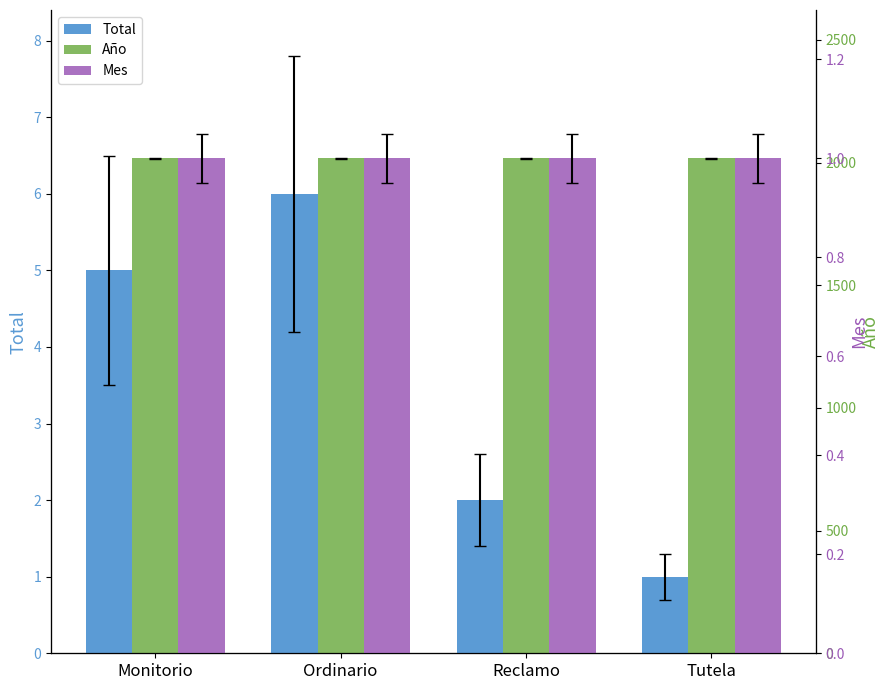

Is it true that Mes equals 0 at Ordinario?

False